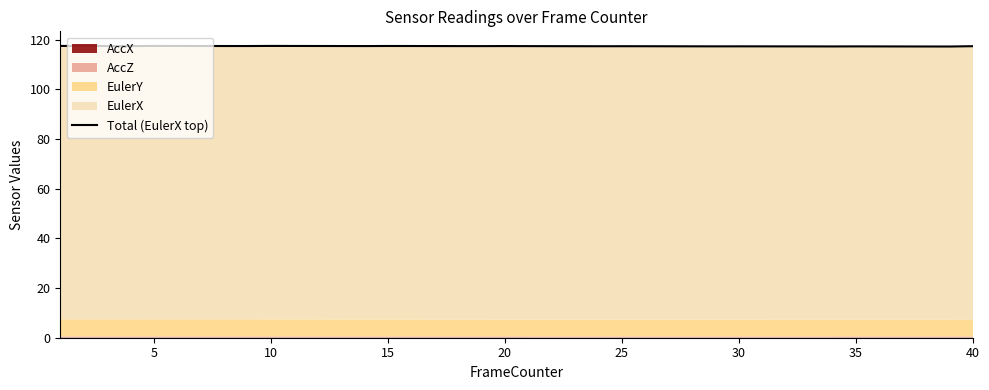

What is the smallest value displayed?

117.3